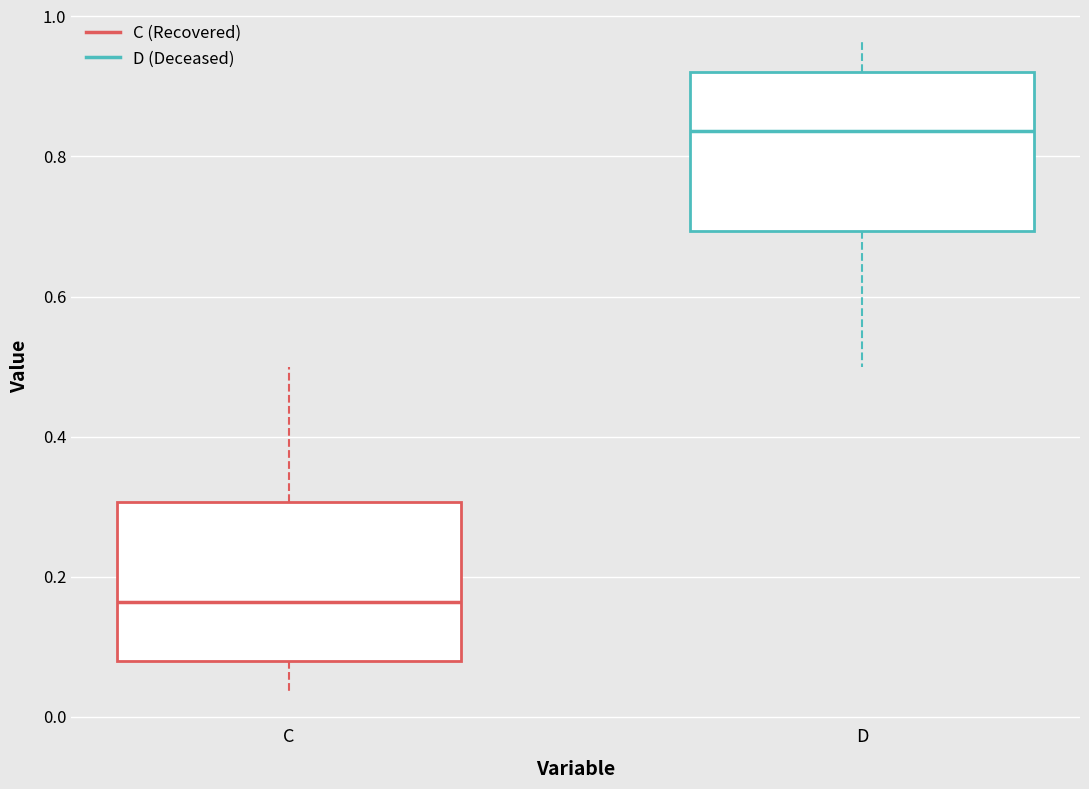

Reading left to right, transcribe this box plot: for each box, give where its median line is, the range the box spans, and where its two whiskers end, as read against the y-axis. The values are not printed on the chart, so give them approximately, as read against the axis.

C: median 0.16, box 0.08 to 0.30, whiskers 0.04 to 0.50
D: median 0.84, box 0.70 to 0.92, whiskers 0.50 to 0.96